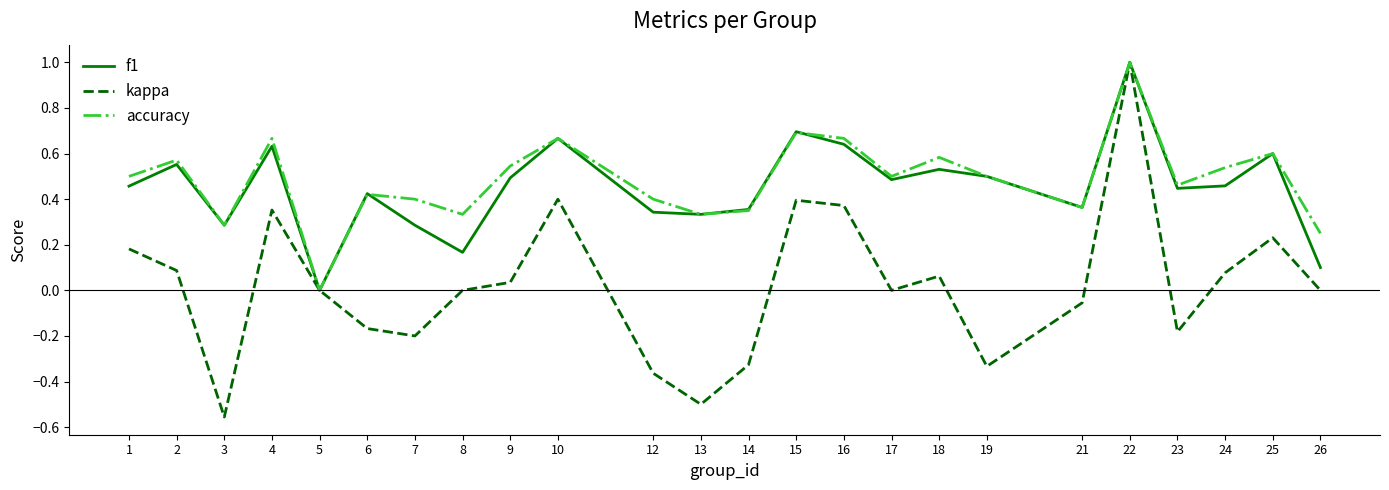

Is the value of f1 at 23 greater than the value of accuracy at 19?

No